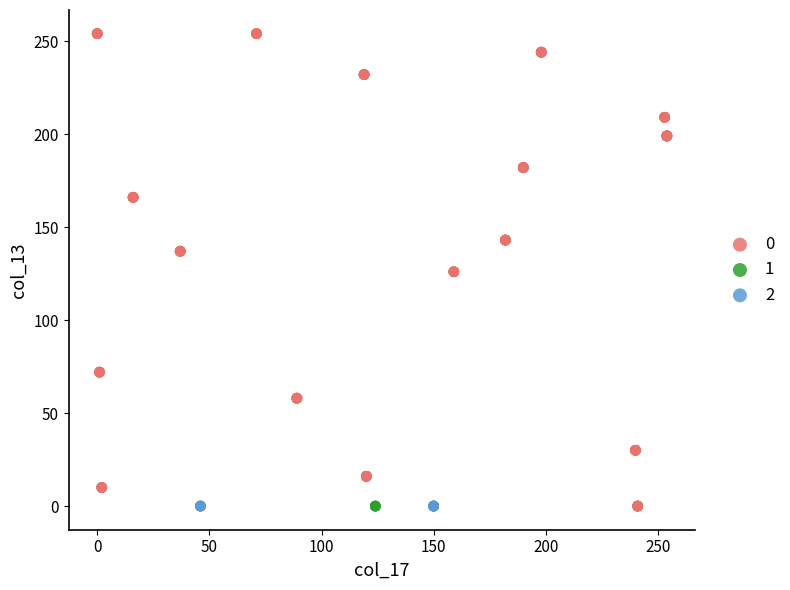

What are all the series names shown in the legend?

0, 1, 2